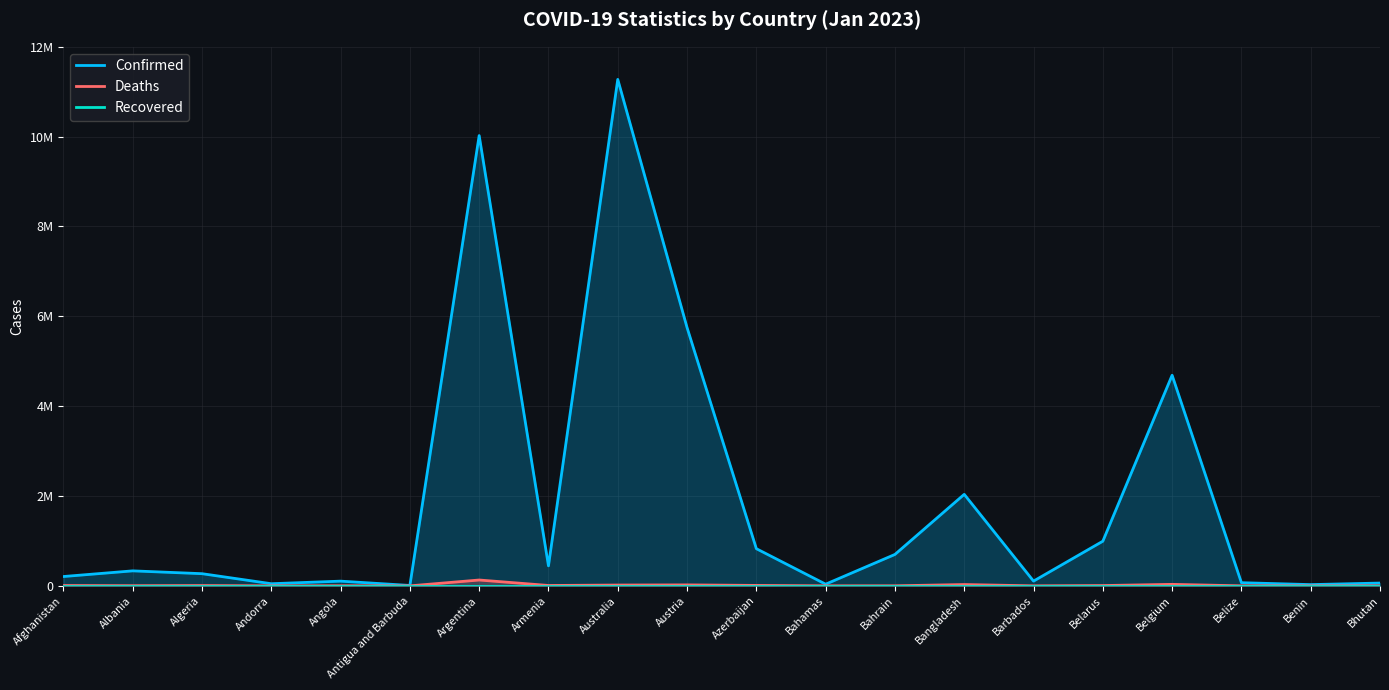

True or false: Deaths and Recovered cross at least once.

False